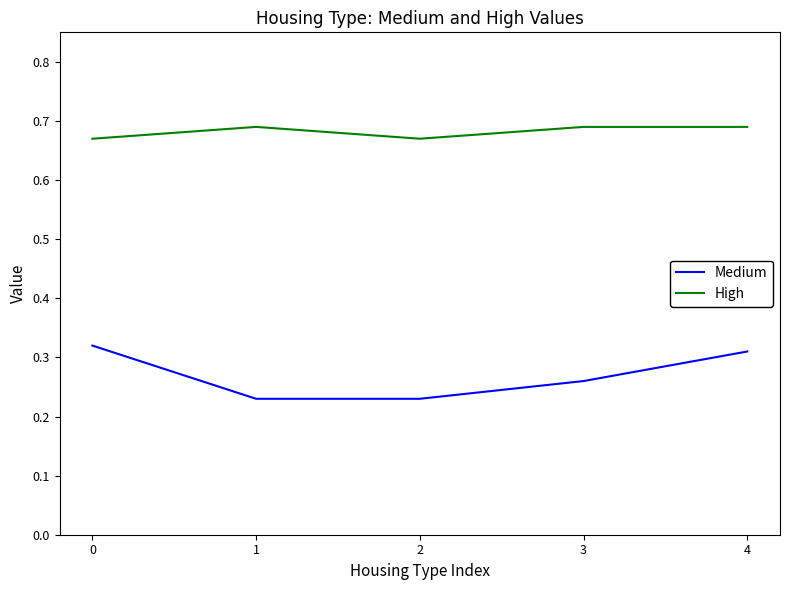

Is it true that High equals 1.1 at 1?

False